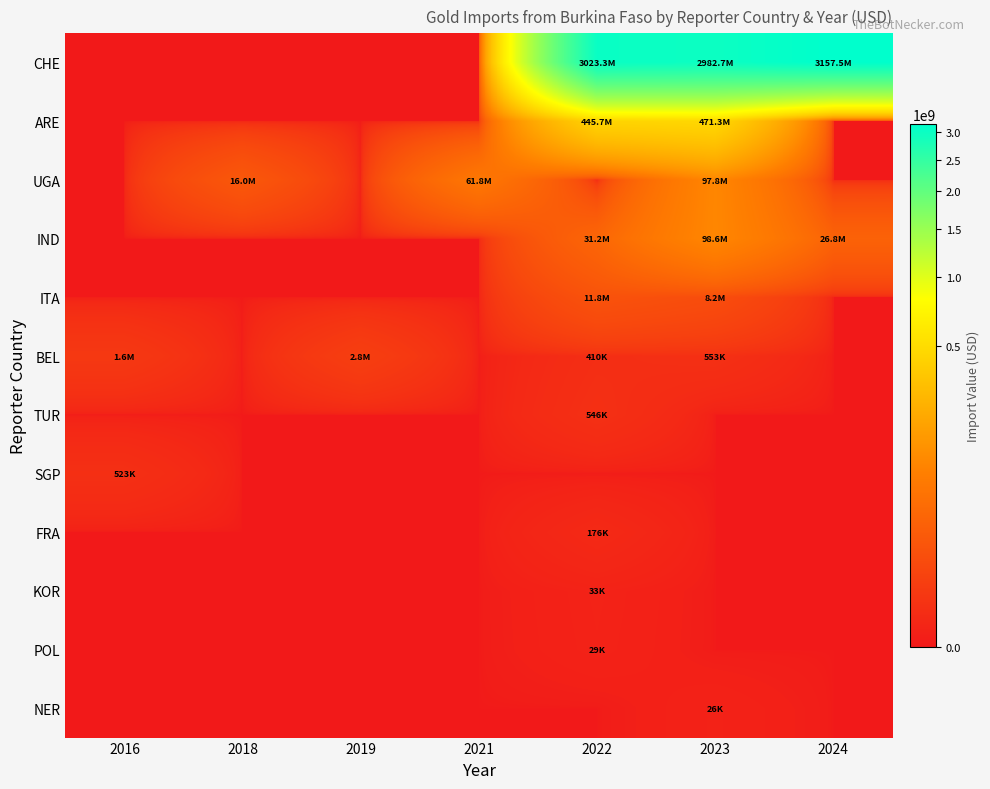

Rank the series by their maximum value, from highest to lowest.

CHE, ARE, IND, UGA, ITA, BEL, TUR, SGP, FRA, KOR, POL, NER